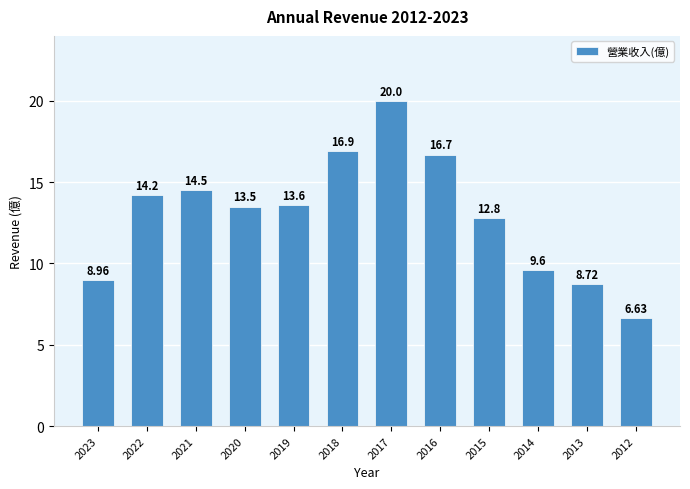

The chart shows a value of 6.0 at 2021. True or false?

False